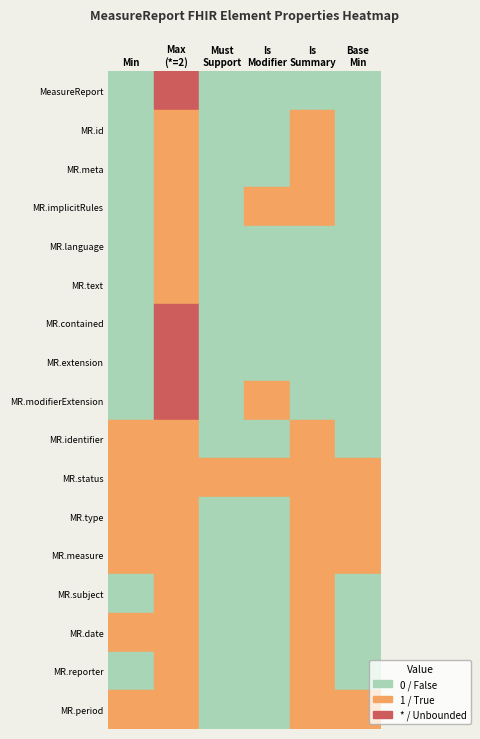

Is it true that status equals 1 at MeasureReport.period?

True